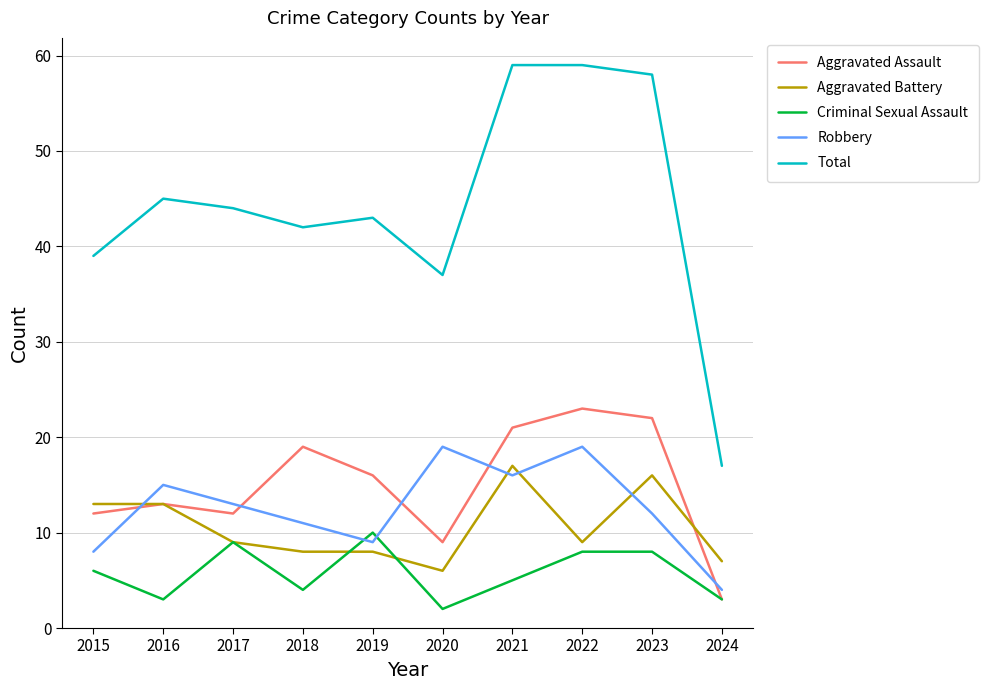

At which category does Criminal Sexual Assault reach its first local peak?

2017